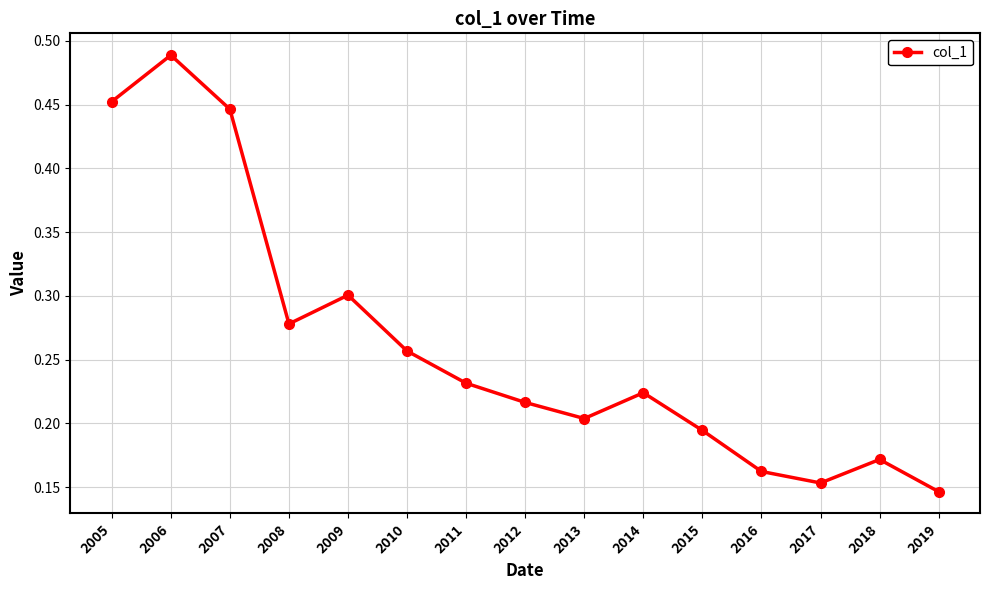

Between 2019 and 2011, which is larger?

2011